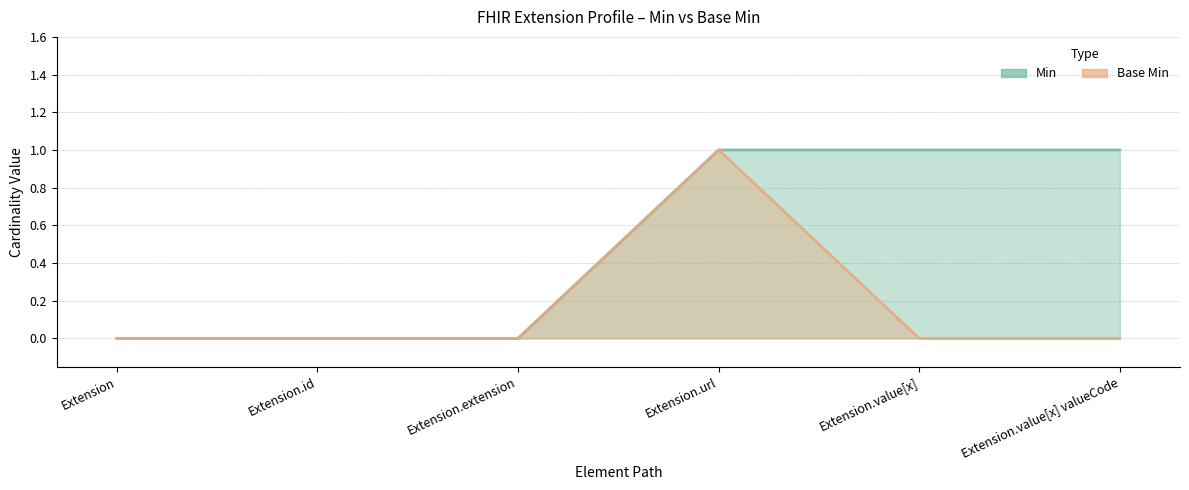

Does the chart have visible grid lines?

Yes